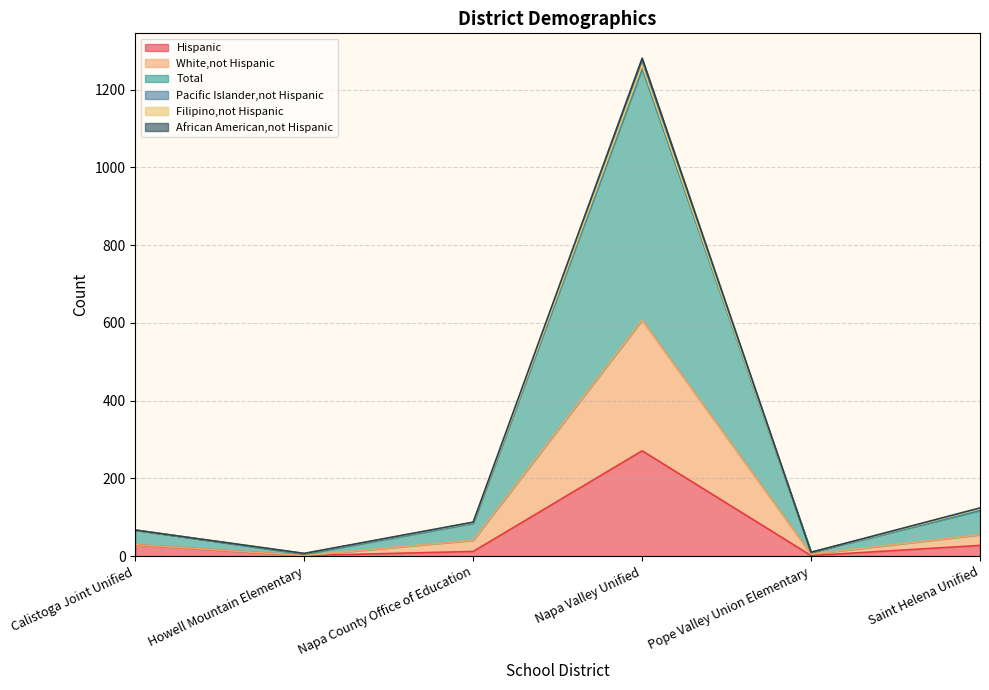

What is the approximate value of Hispanic at Napa County Office of Education?

12.0